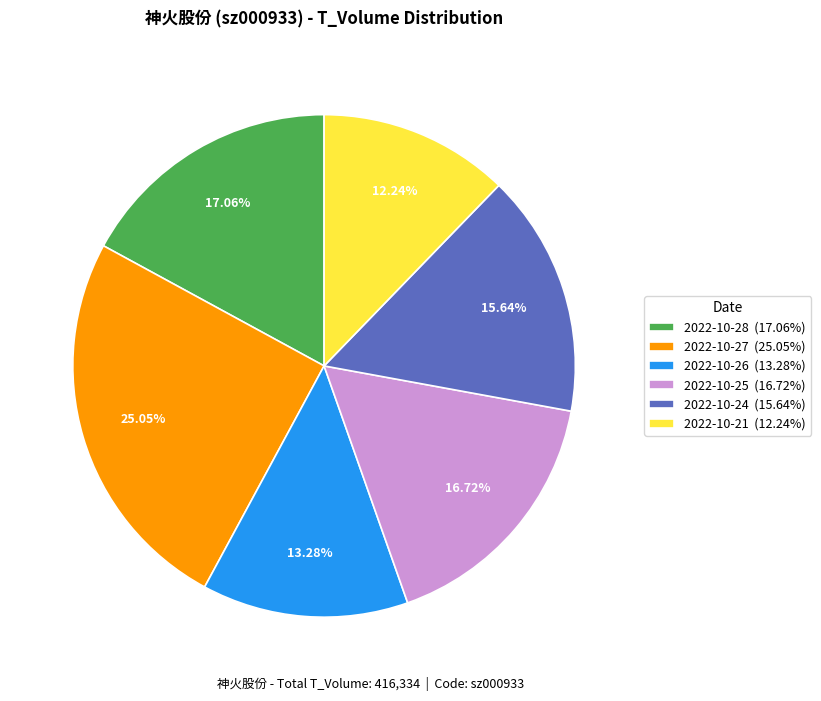

To the nearest percent, what portion does 2022-10-28 represent?

17%